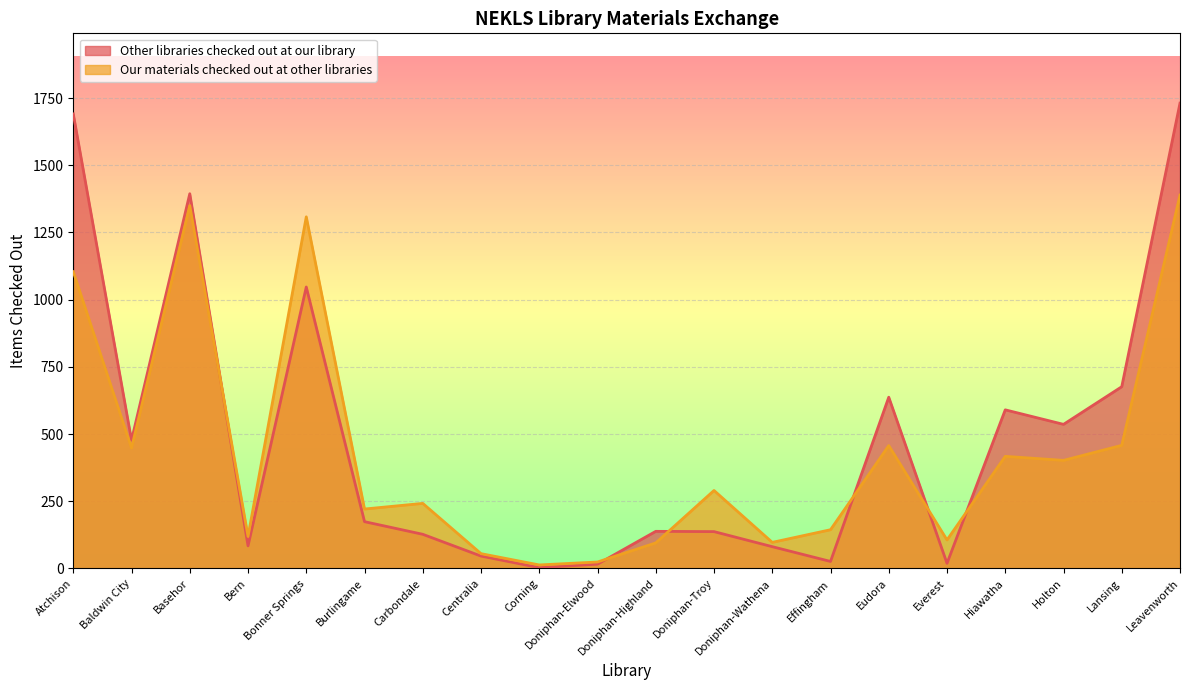

At which category is the sum across all series the highest?

Leavenworth